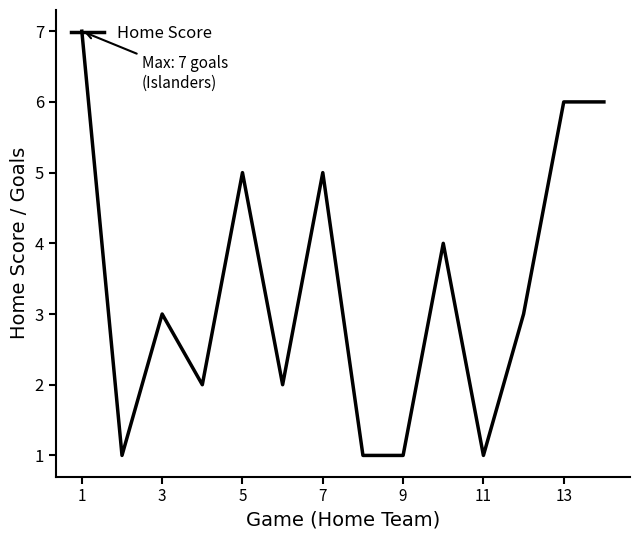

What is the greatest value displayed?

7